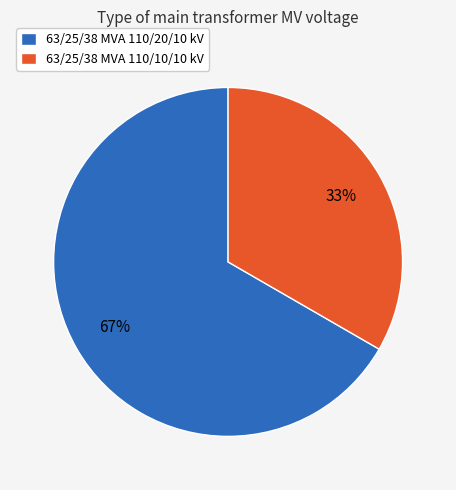

How many slices are in this pie chart?

2